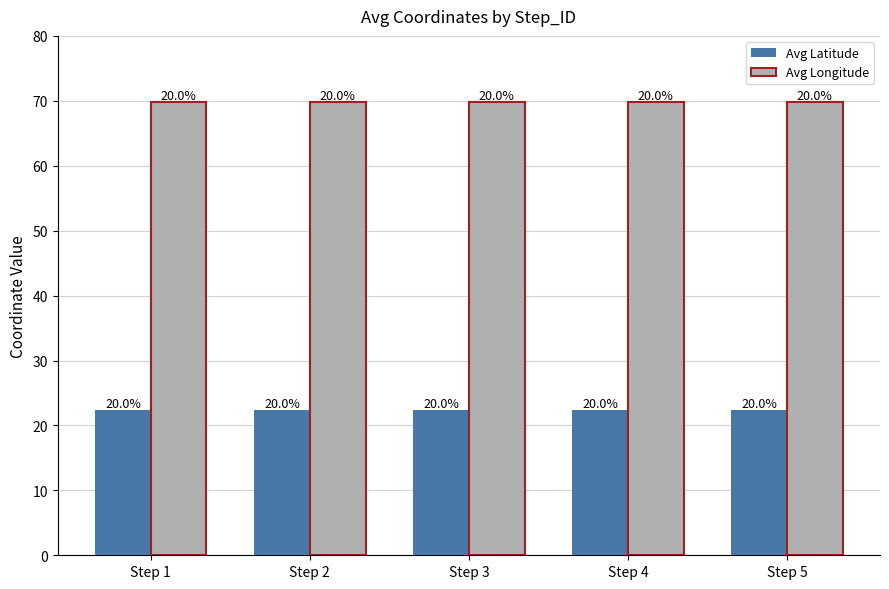

What is the spread (max minus min) of values at Step 1?

47.4